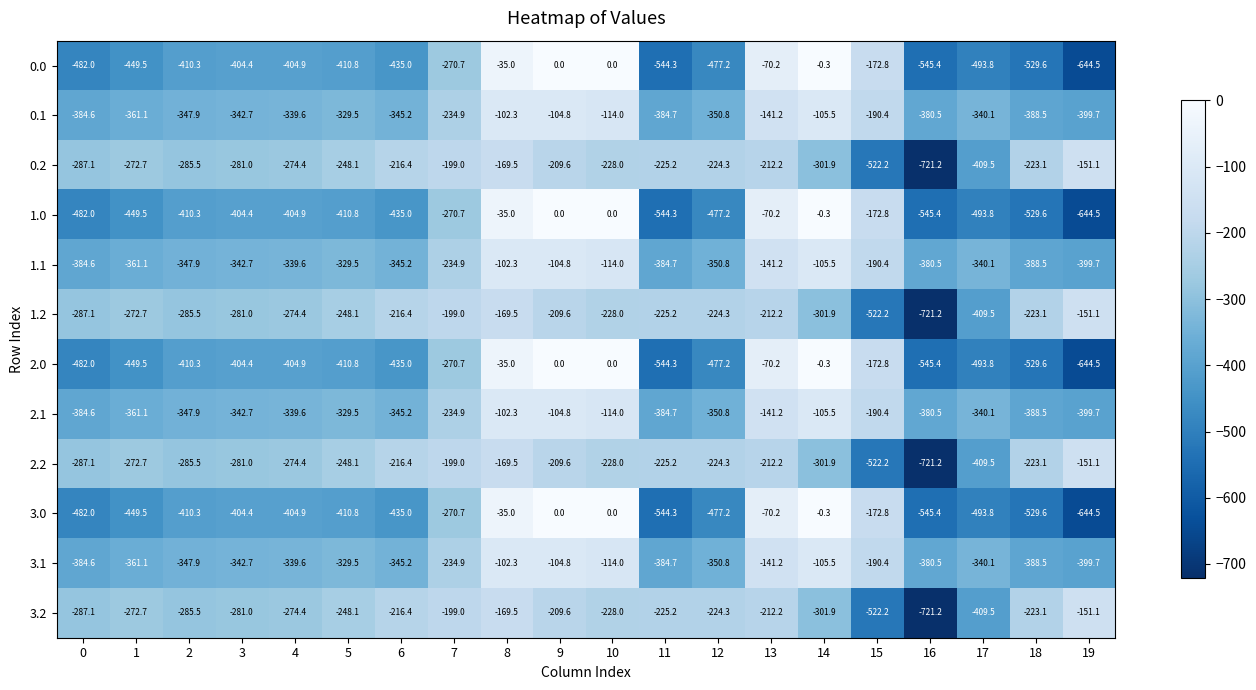

What is the spread (max minus min) of values at 13?

142.0